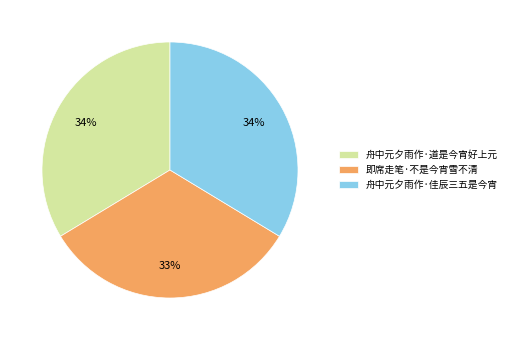

To the nearest percent, what is the difference between the largest and smallest slice percentages?

1%